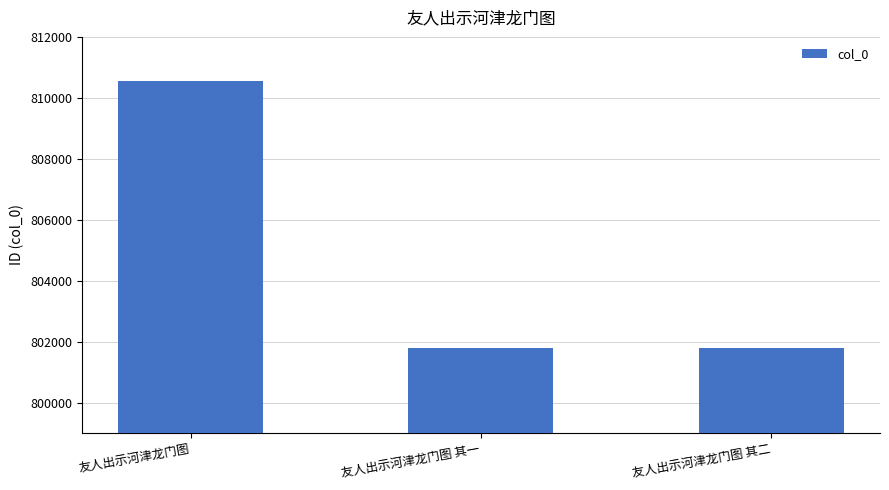

What is the smallest value displayed?

801808